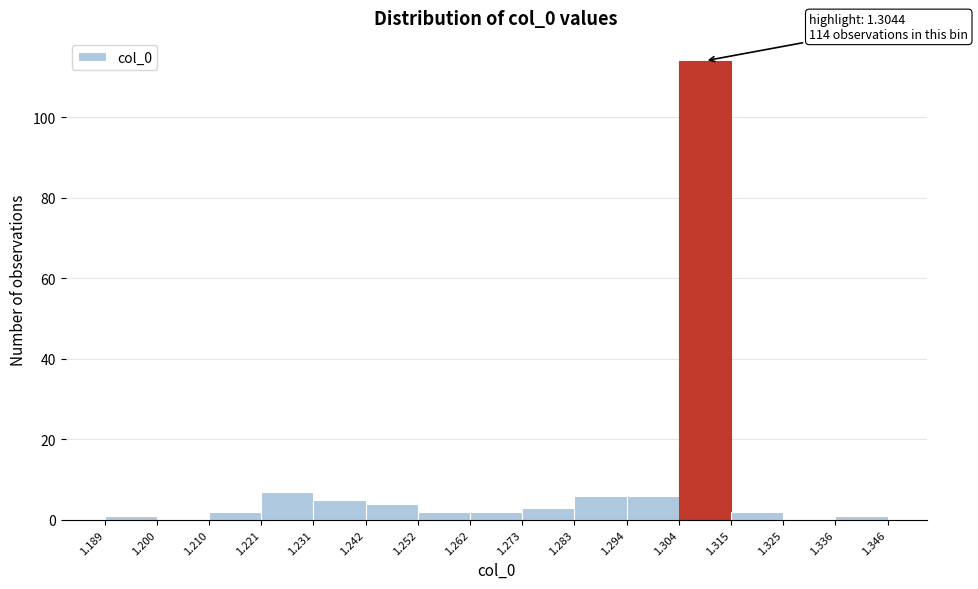

Over which range of the x-axis is the bar tallest?

1.304 to 1.315